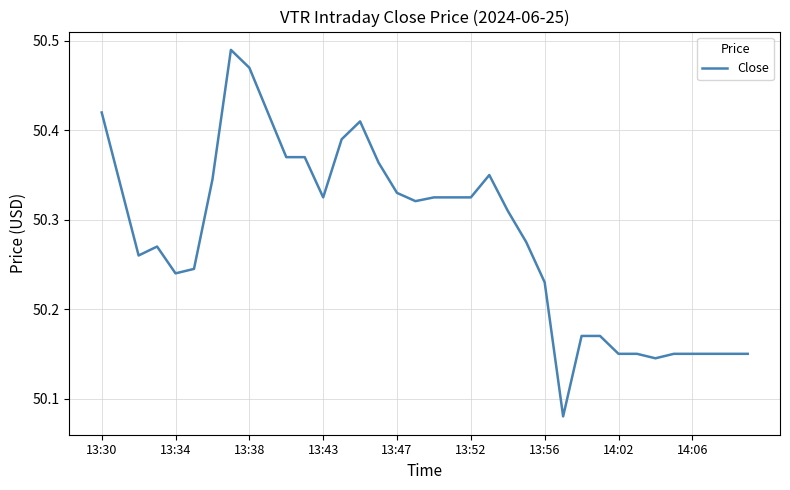

Approximately how many times larger is the value at 13:38 compared to 13:47?

1.0